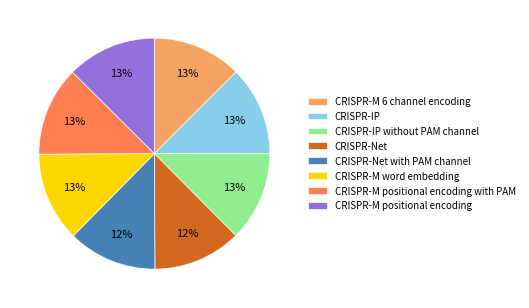

To the nearest percent, what is the combined percentage of CRISPR-IP without PAM channel and CRISPR-Net with PAM channel?

25%